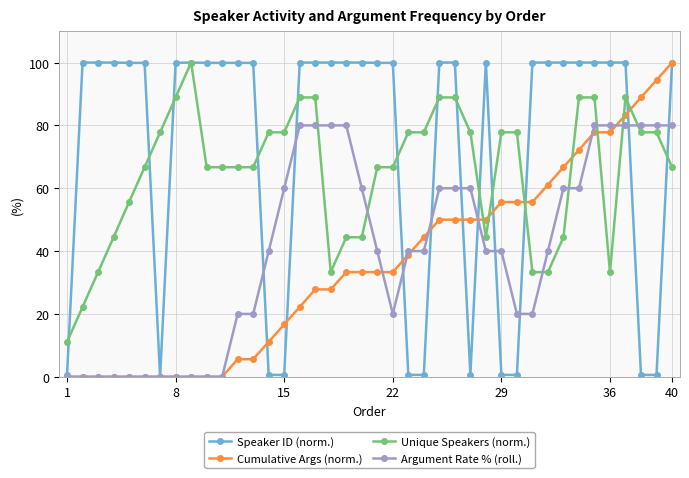

What is the value of the Unique Speakers (norm.) point at the 21st from the left?

66.7